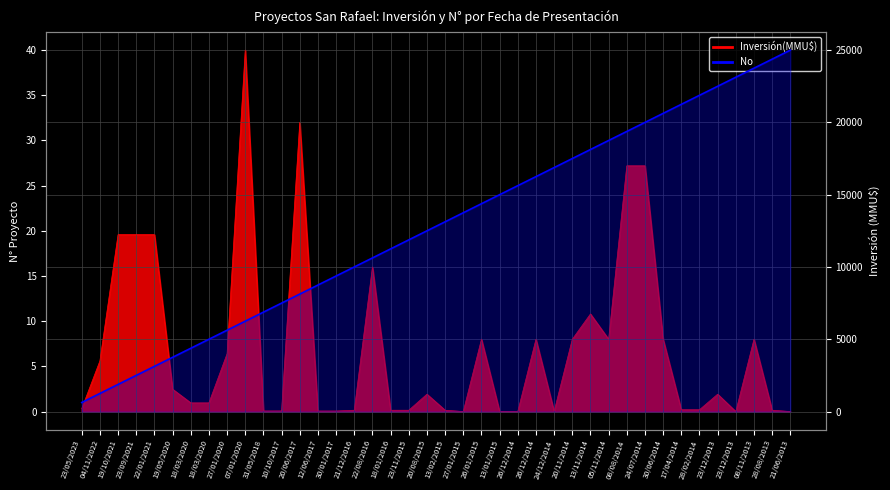

How many lines are shown in the chart?

1